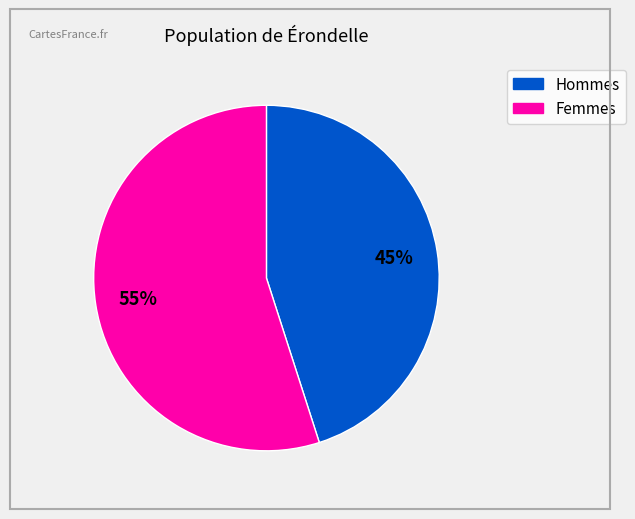

Is there a majority slice in this chart?

Yes